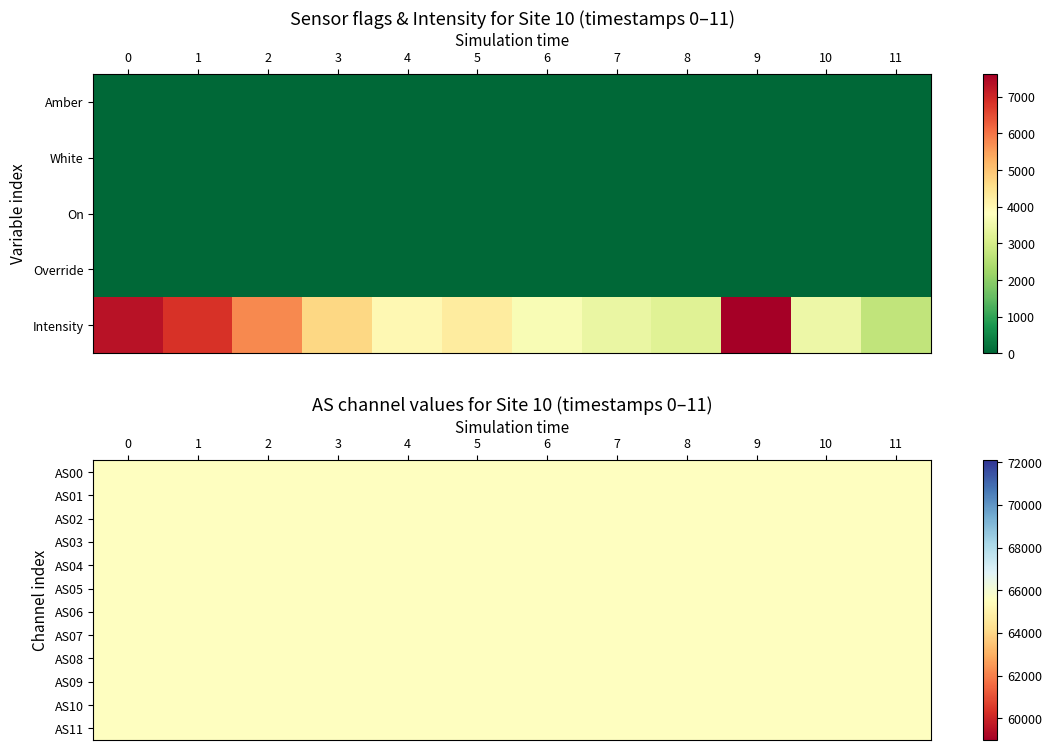

List the labels in order of AS10 value, largest first.

0, 1, 2, 3, 4, 5, 6, 7, 8, 9, 10, 11